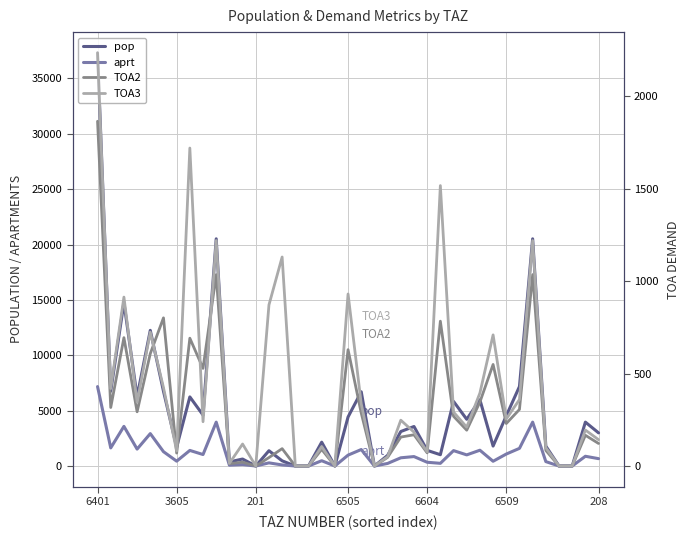

Which category has the lowest value across all series?

201